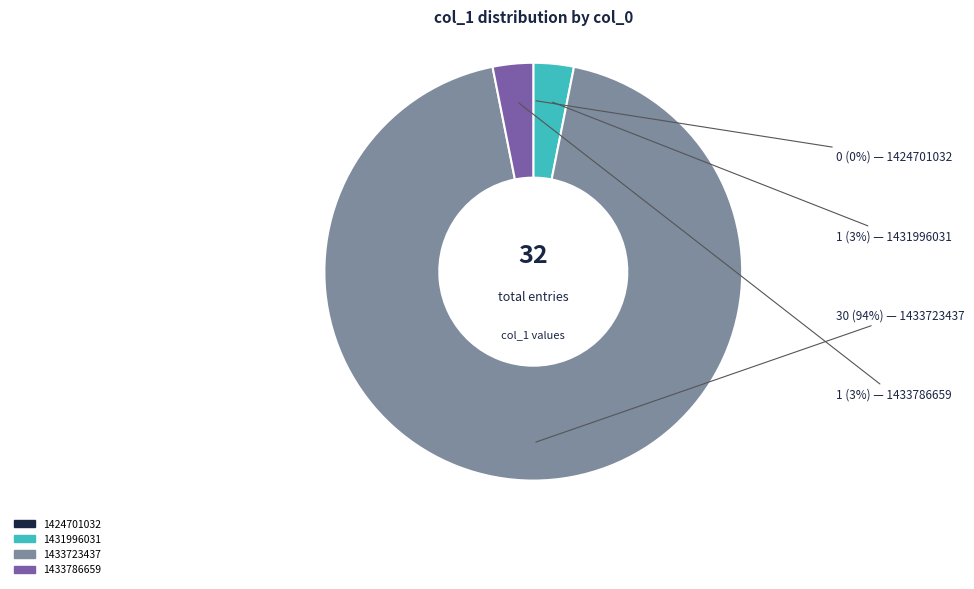

What percentage is the 1433786659 slice, to the nearest percent?

3%